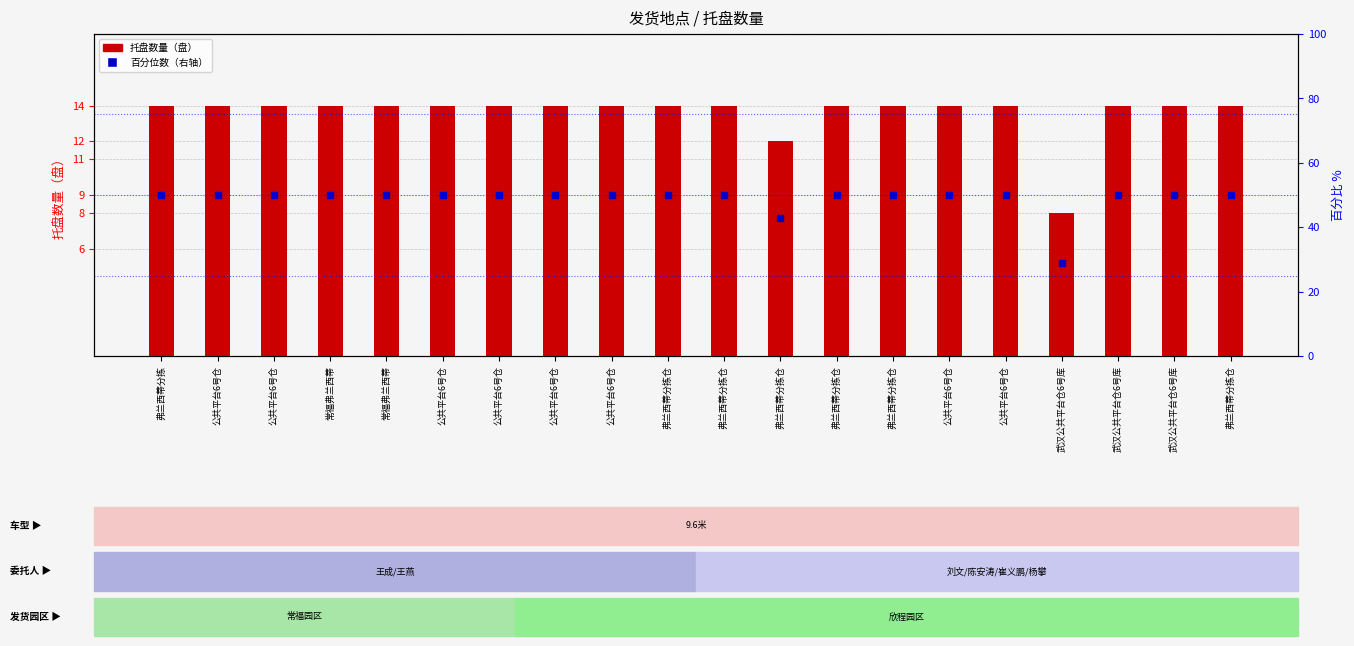

Which series contains the highest Y value?

百分位数